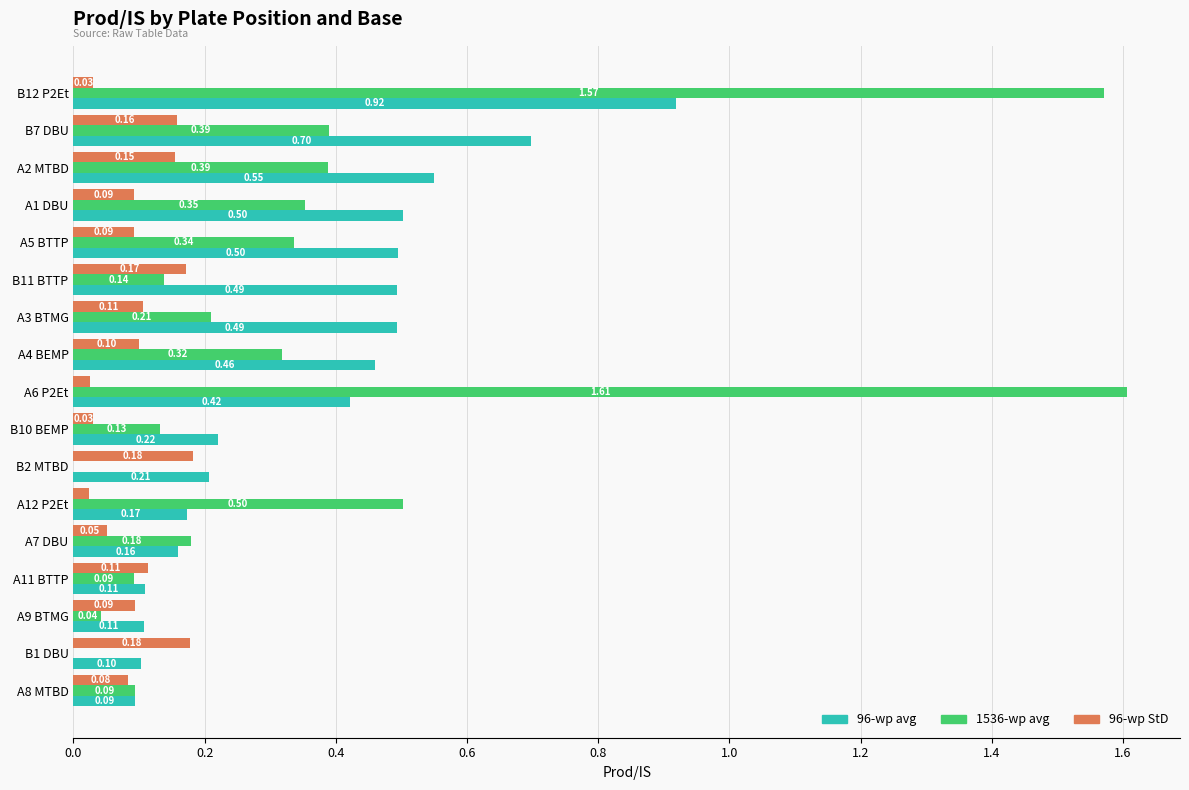

What is the sum of all 96-wp StD values?

1.7